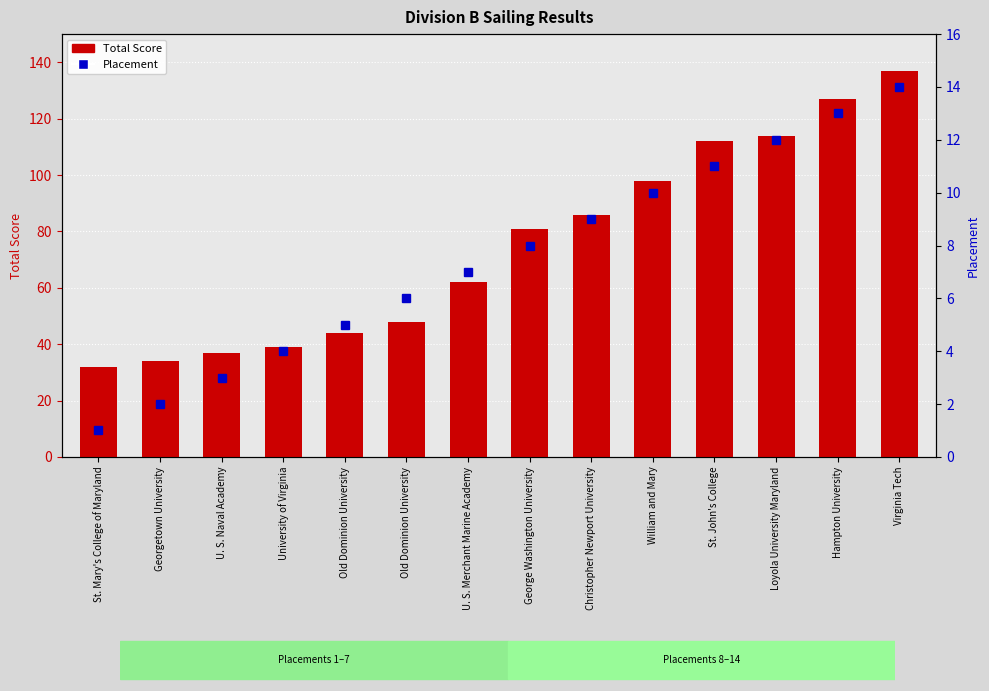

Where does the Placement series first go above 8?

Christopher Newport University